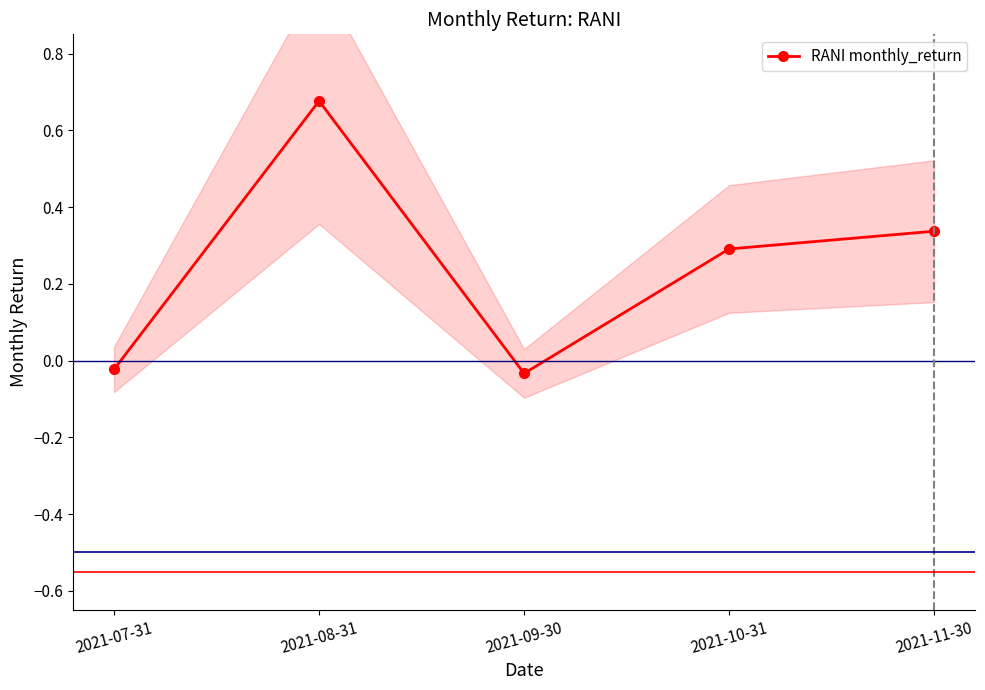

The chart shows a value of 0.2 at 2021-10-31. True or false?

False